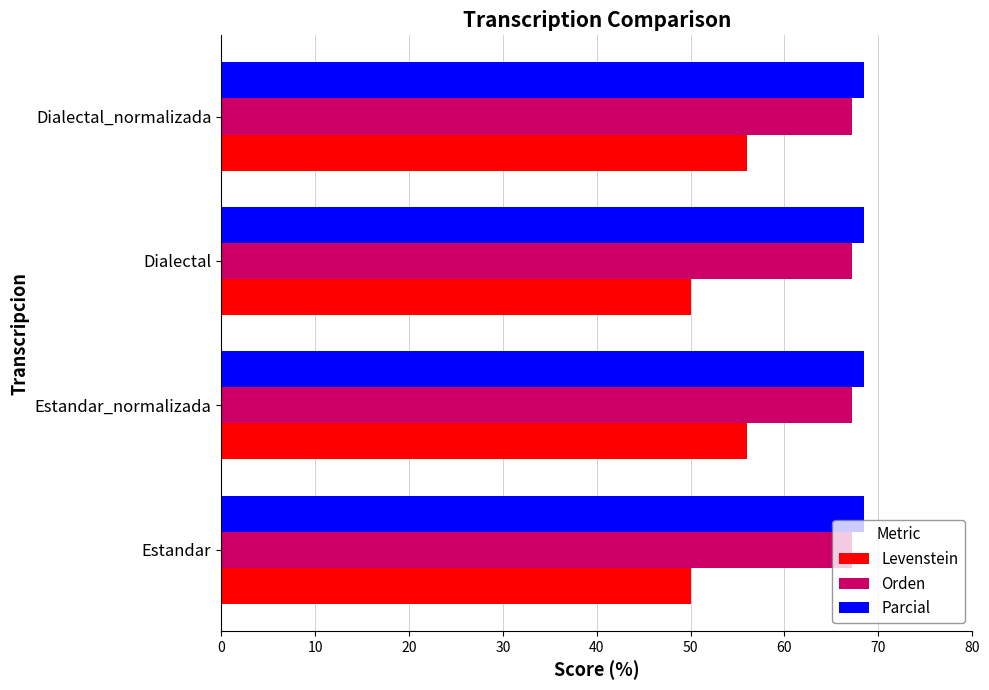

What is the total value across all series at Estandar_normalizada?

191.7